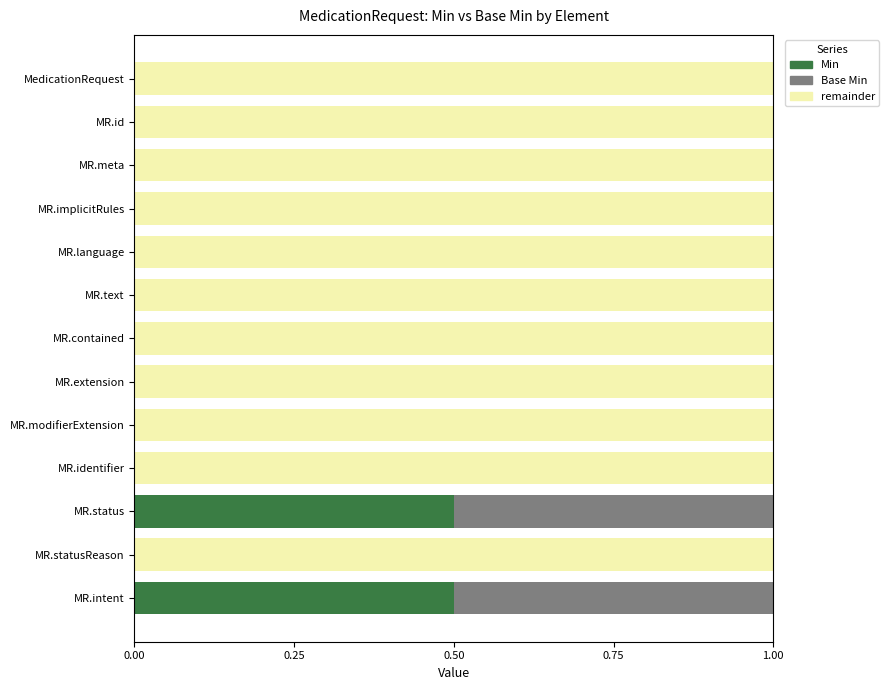

True or false: Min has a value of -0.3 at MR.meta.

False